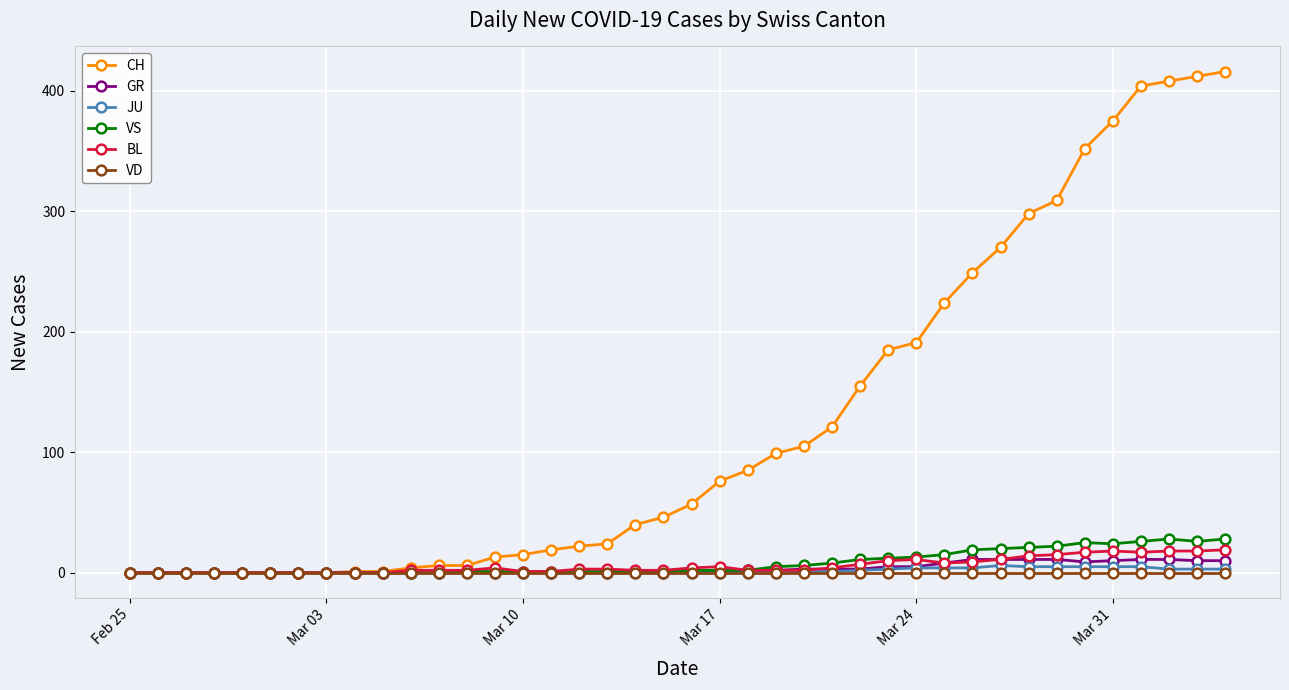

Which series has the largest total across all categories?

CH